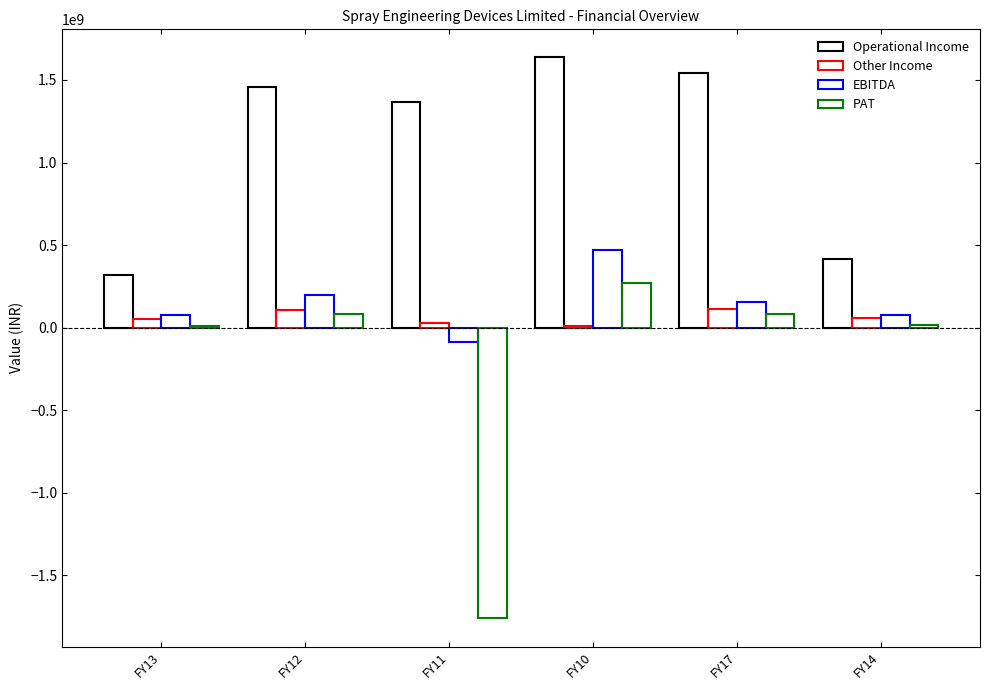

Does the chart contain stacked bars?

No